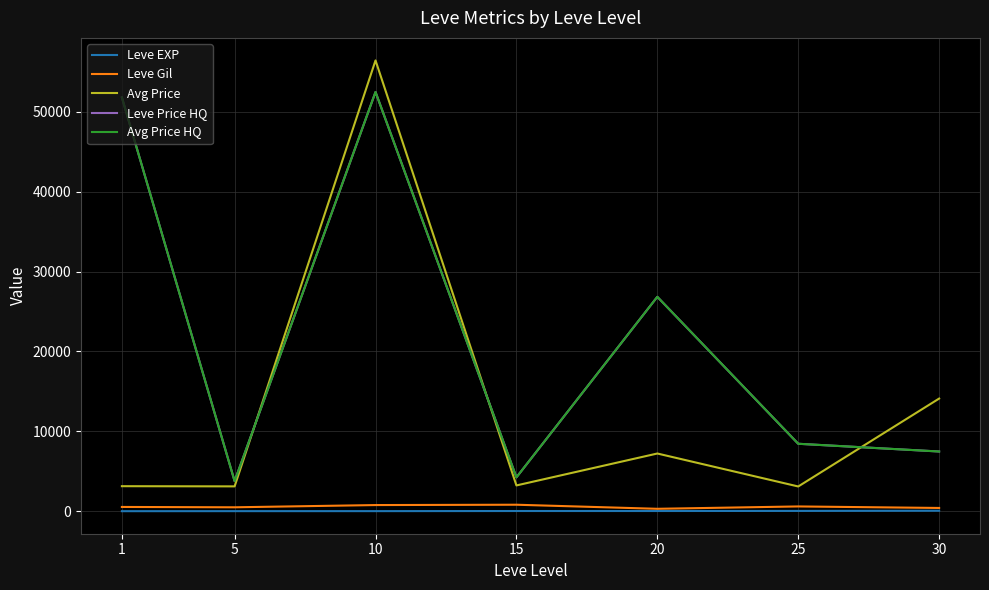

Which series has the largest total across all categories?

Leve Price HQ